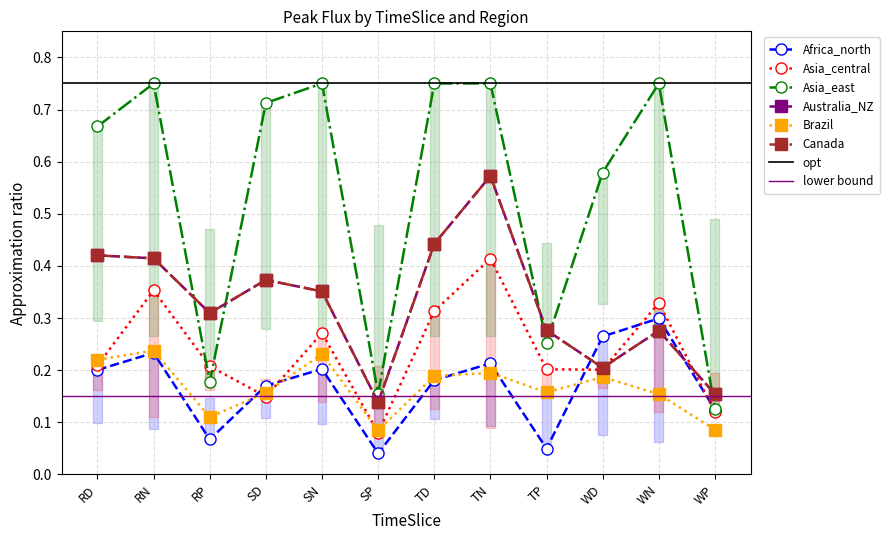

What value does the Asia_east series have at WP?

0.1